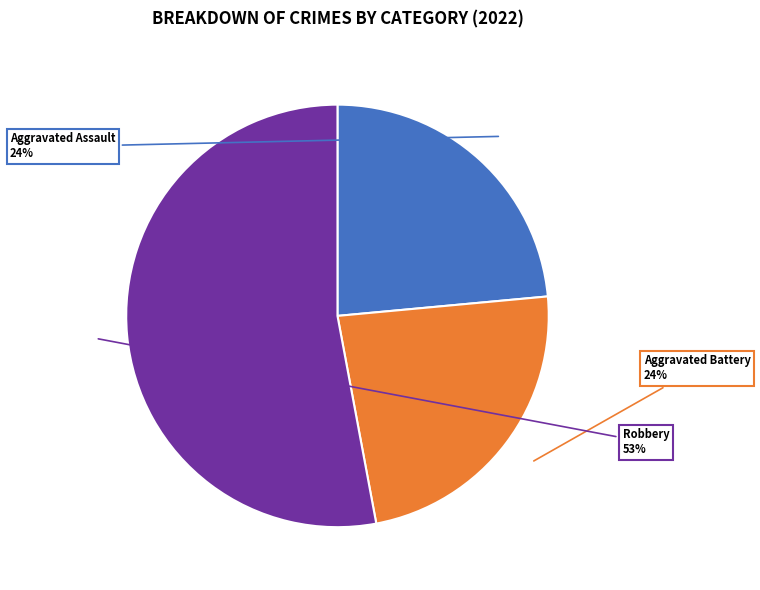

Does any single category account for the majority?

Yes